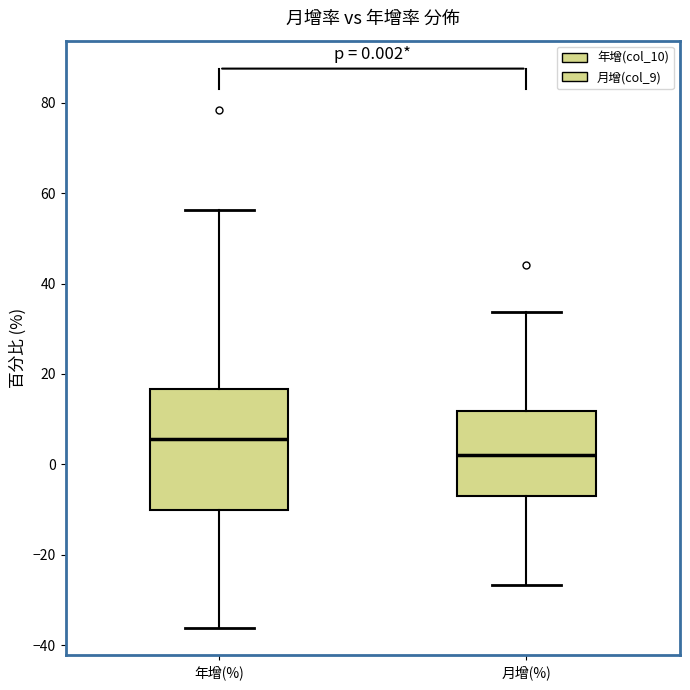

Comparing the boxes themselves (not the whiskers), which one is the tallest?

年增(%)